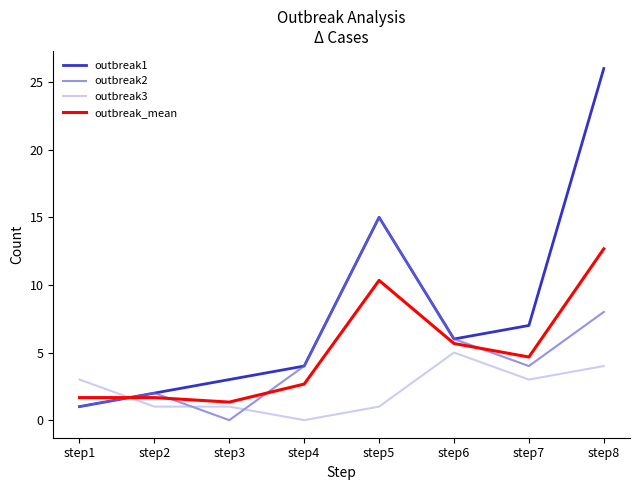

What is the average value of the outbreak_mean series?

5.1